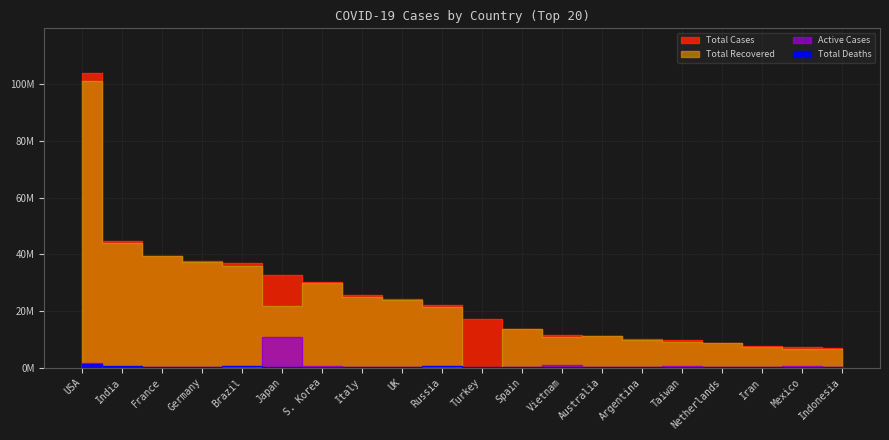

Between Italy and Taiwan, which is larger?

Italy